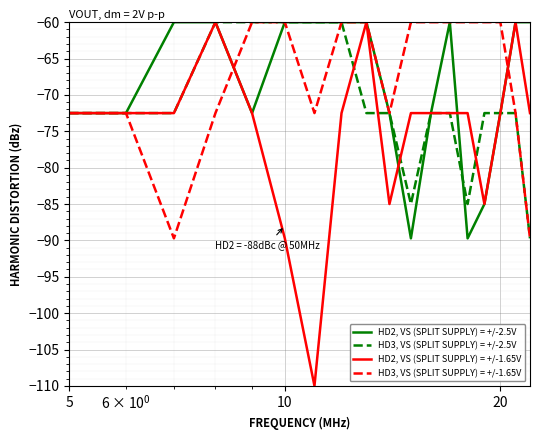

What is the lowest value of the HD2, VS (SPLIT SUPPLY) = +/-2.5V series?

-89.7